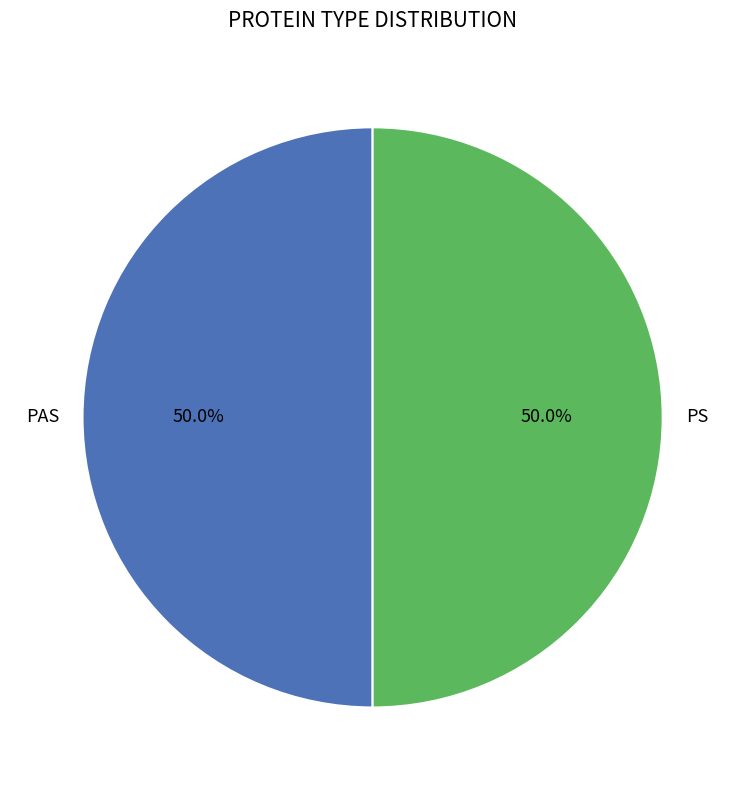

How many slices are in this pie chart?

2